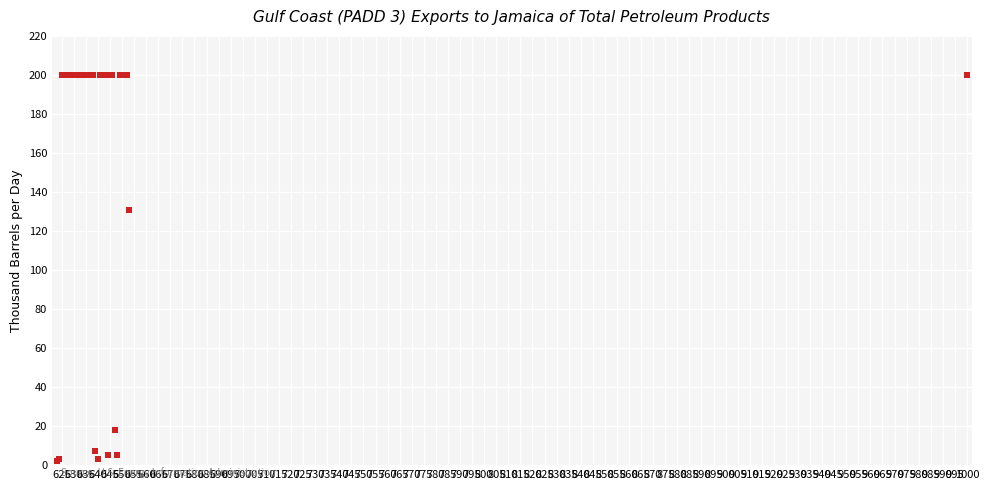

What Y value in the scatter plot is closest to 101?

130.7